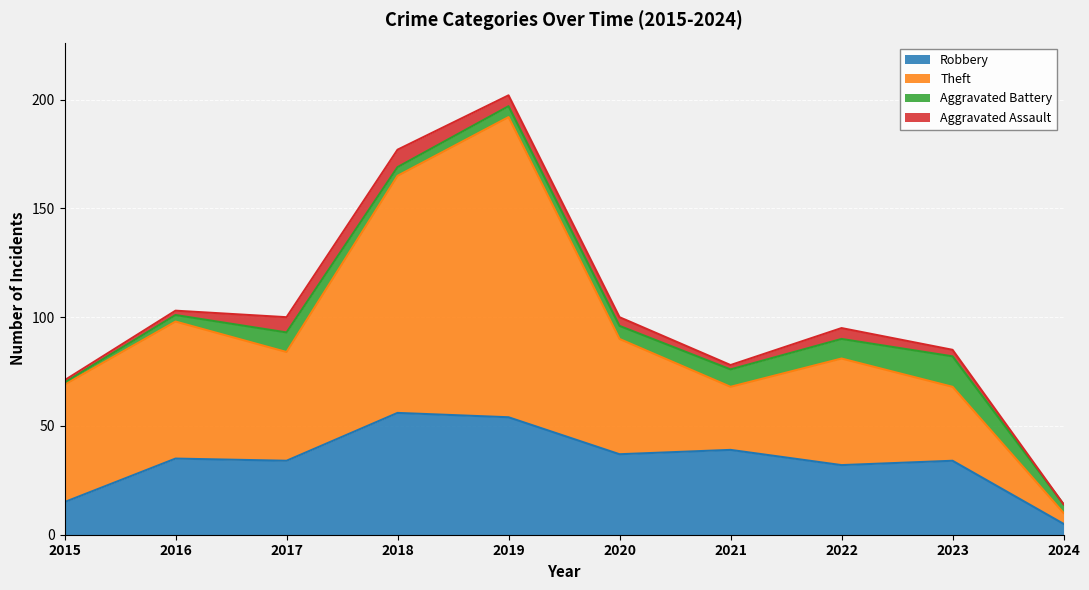

True or false: Theft and Robbery intersect in this chart.

False